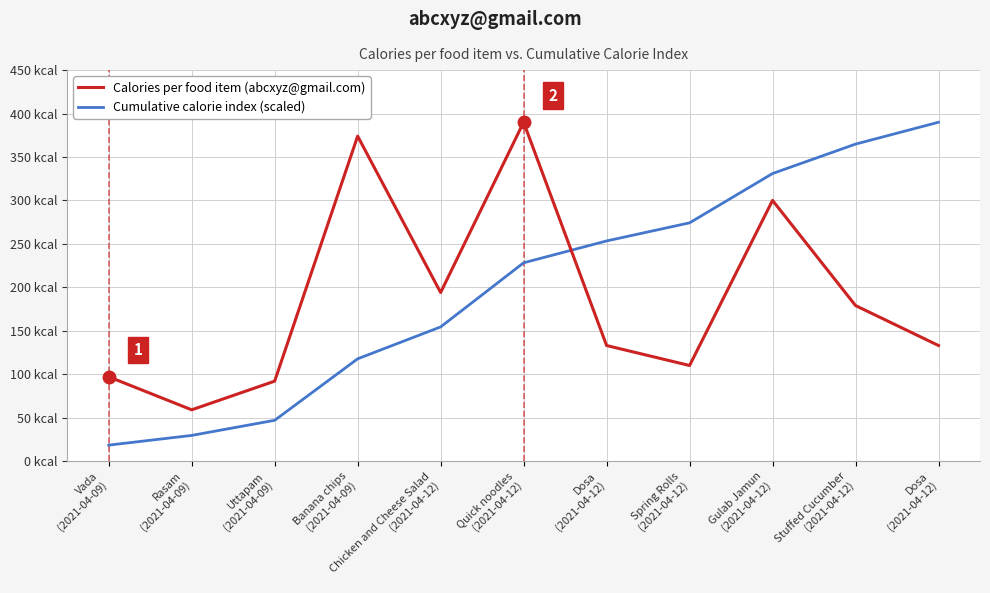

What is the average value of the Calories per food item (abcxyz@gmail.com) series?

187.4